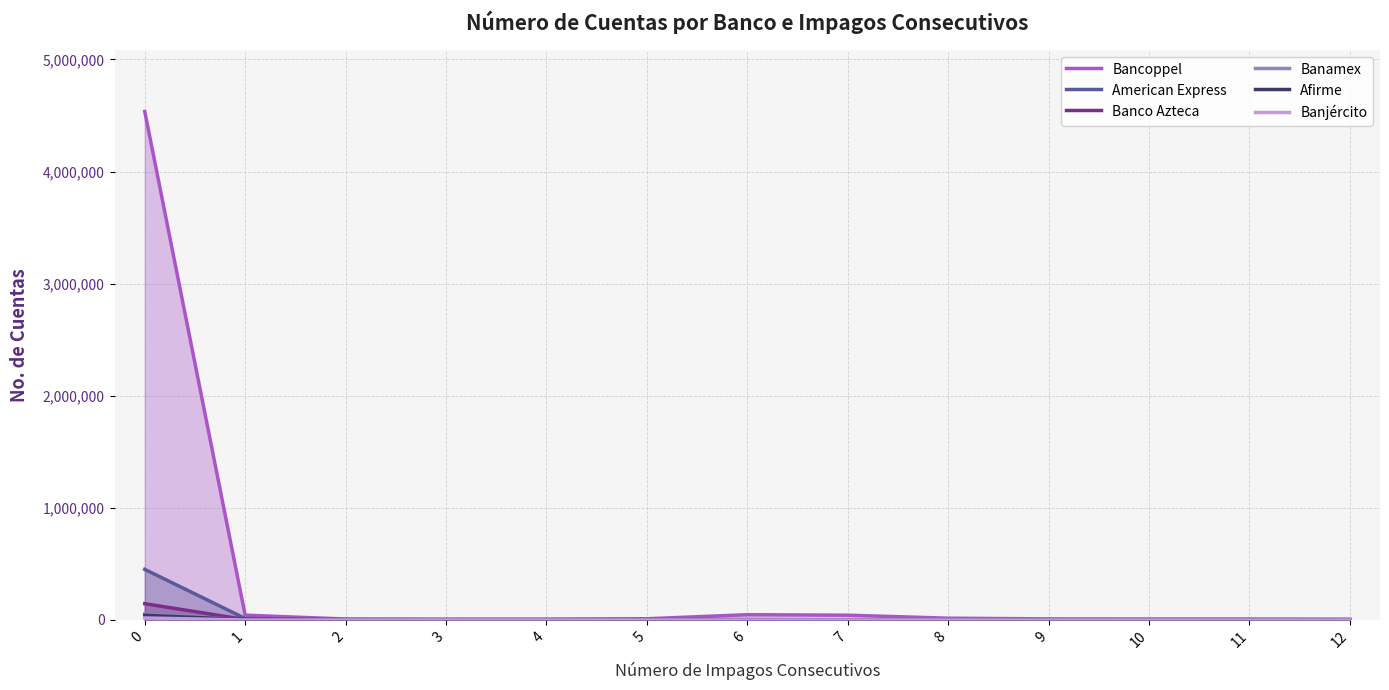

List the labels in order of Banco Azteca value, smallest first.

12, 11, 10, 9, 4, 8, 7, 3, 6, 5, 2, 1, 0